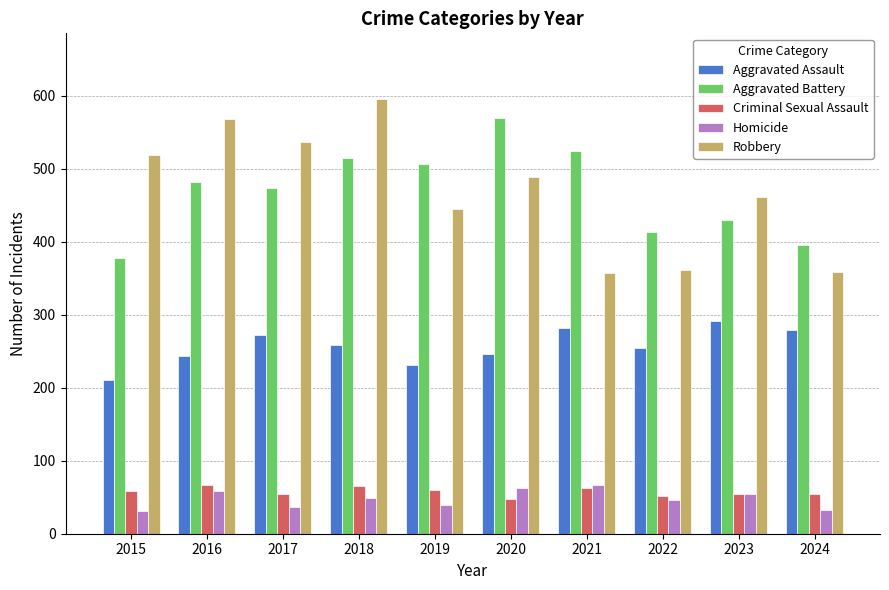

What is the sum of the Criminal Sexual Assault values at 2023 and 2021?

117